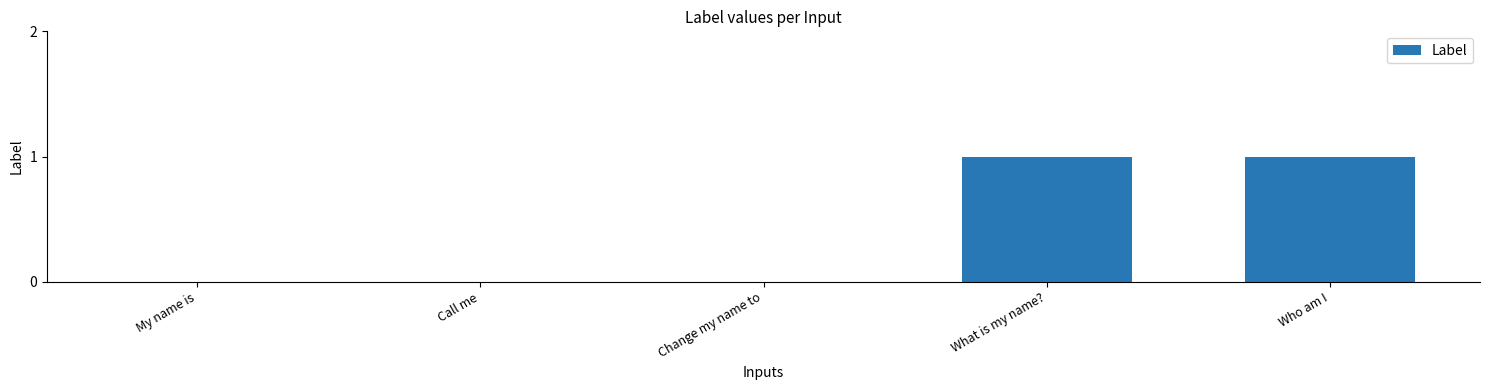

Between Call me and Who am I, which is larger?

Who am I